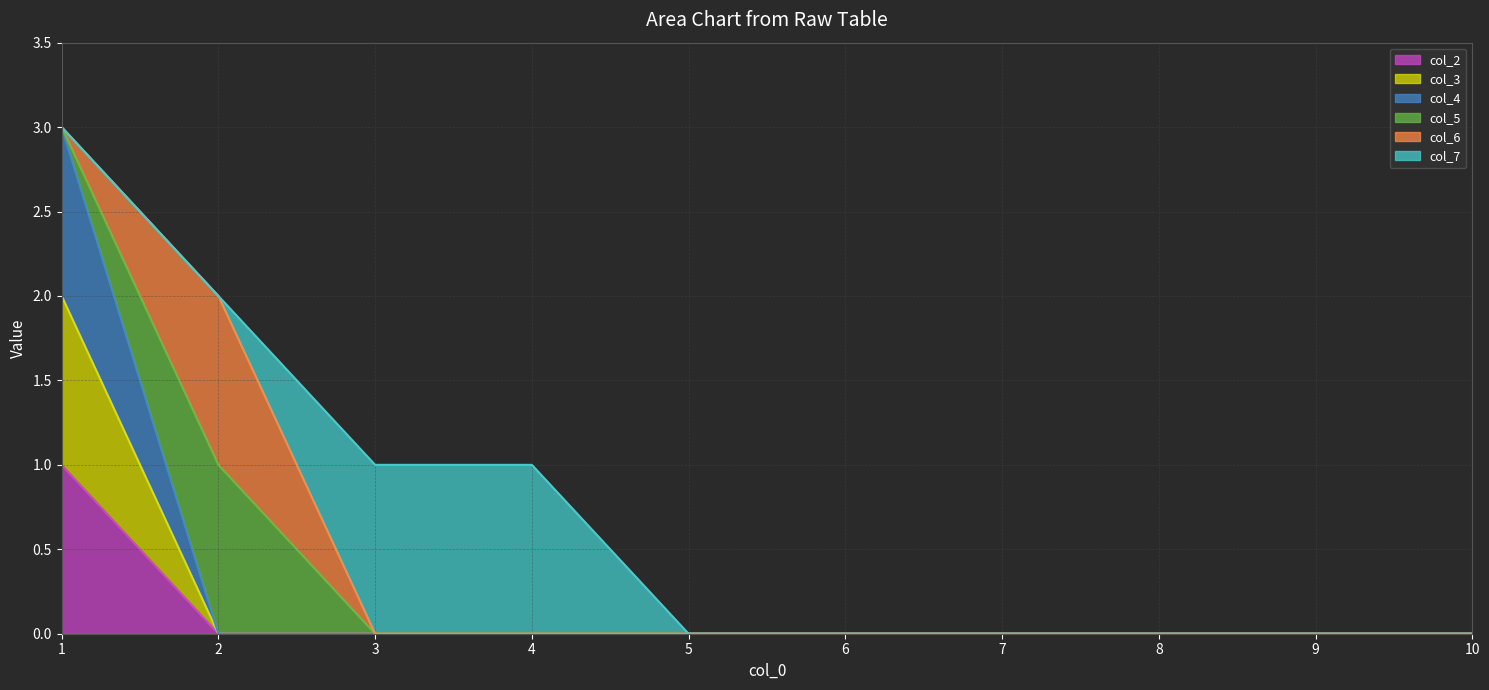

How many values in col_4 are above zero?

1